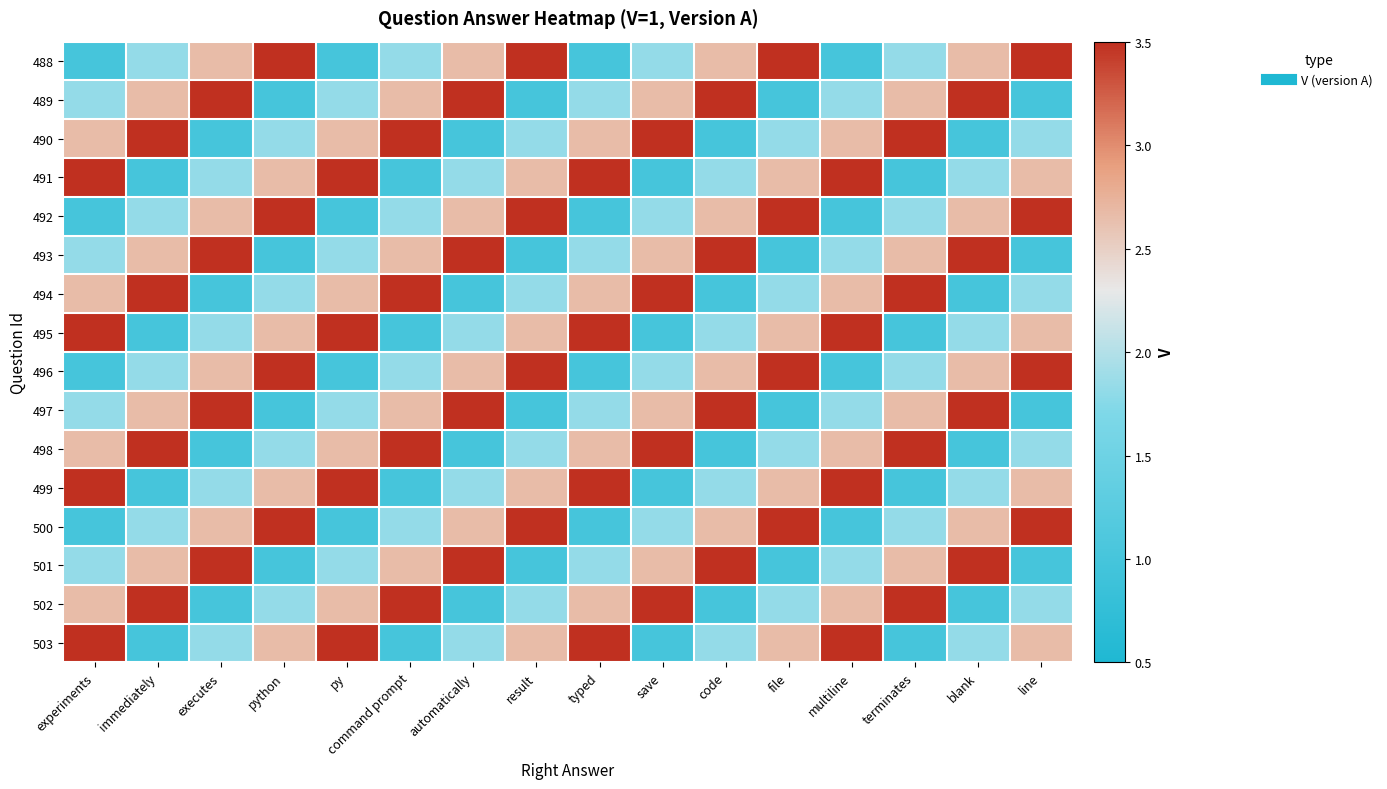

What is the total value across all series at python?

36.0